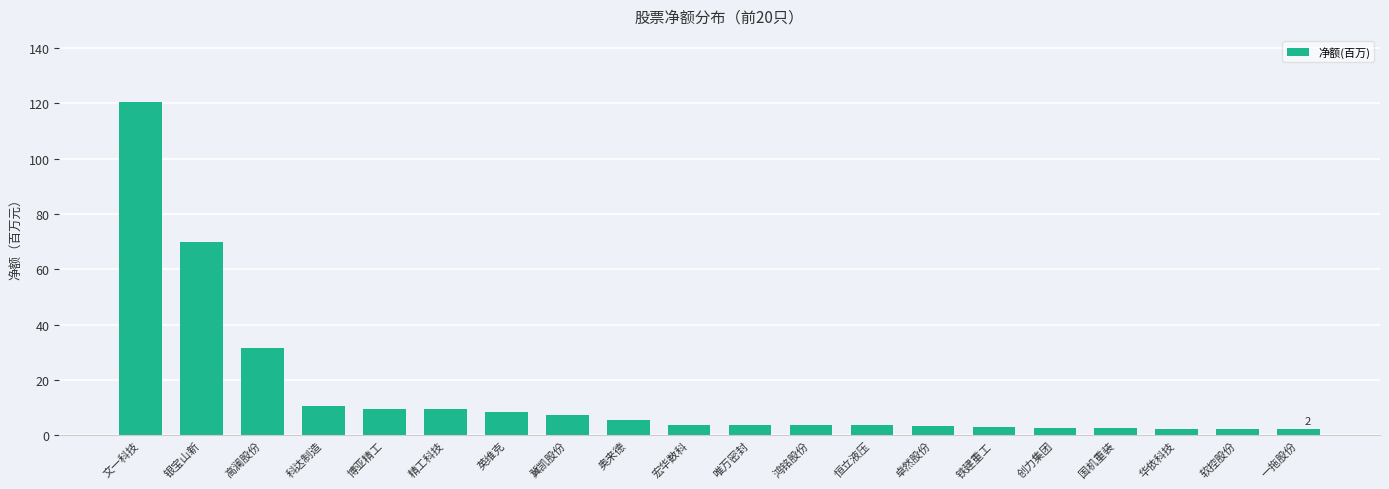

Where is the data nearest to the value 61?

银宝山新